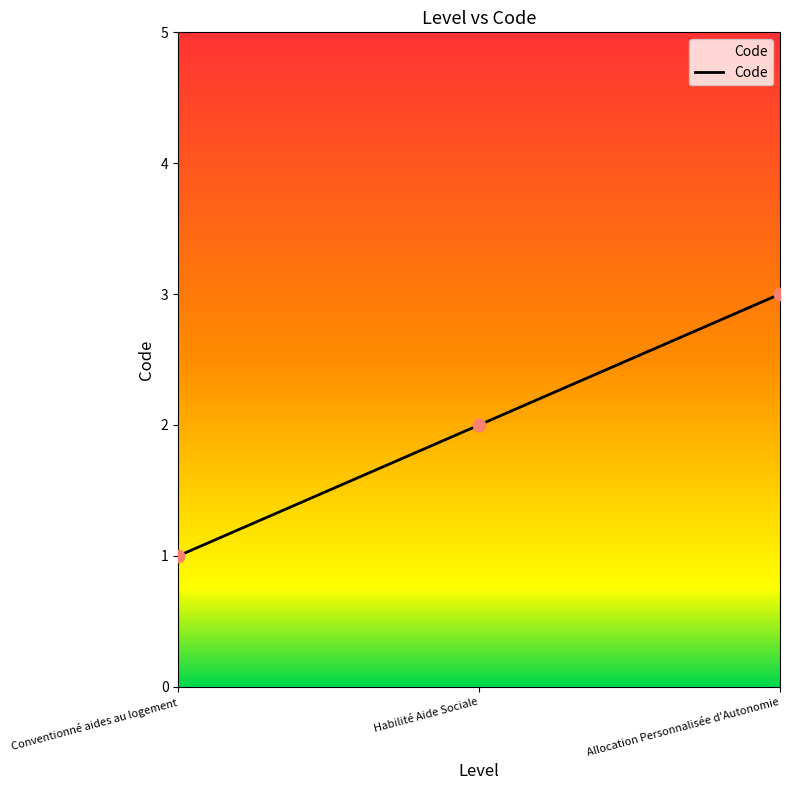

What is the change in value from Conventionné aides au logement to Allocation Personnalisée d'Autonomie?

+2